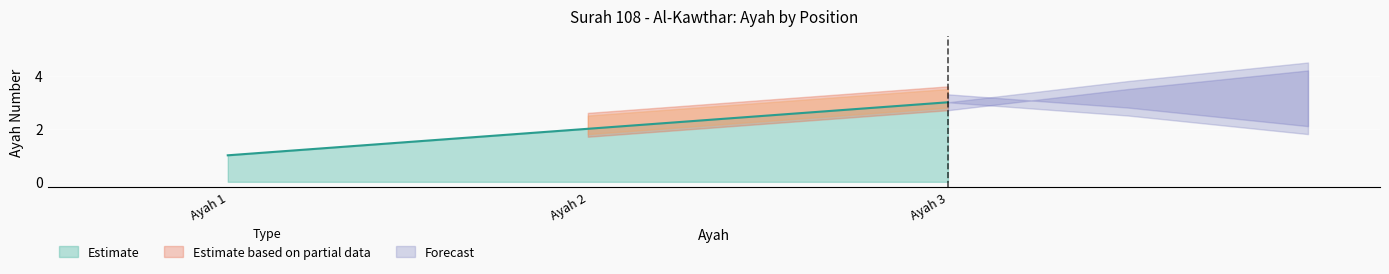

What is the smallest value displayed?

1